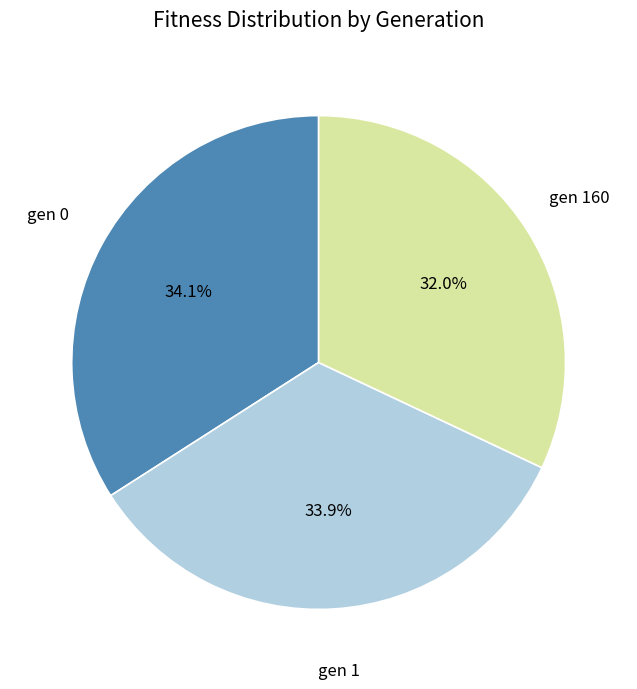

Does any single category account for the majority?

No